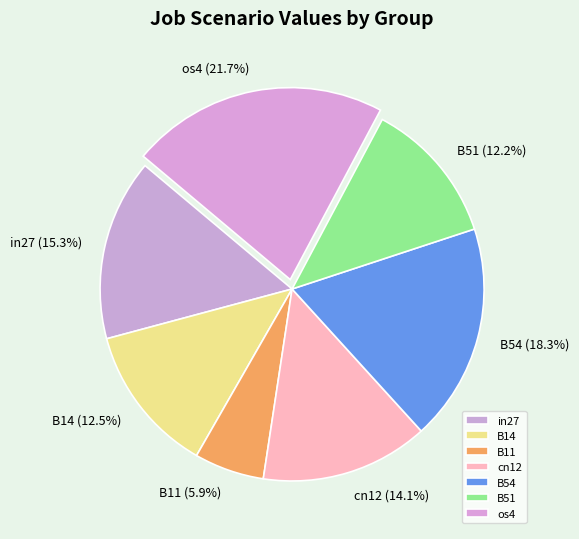

How many segments does this pie chart have?

7